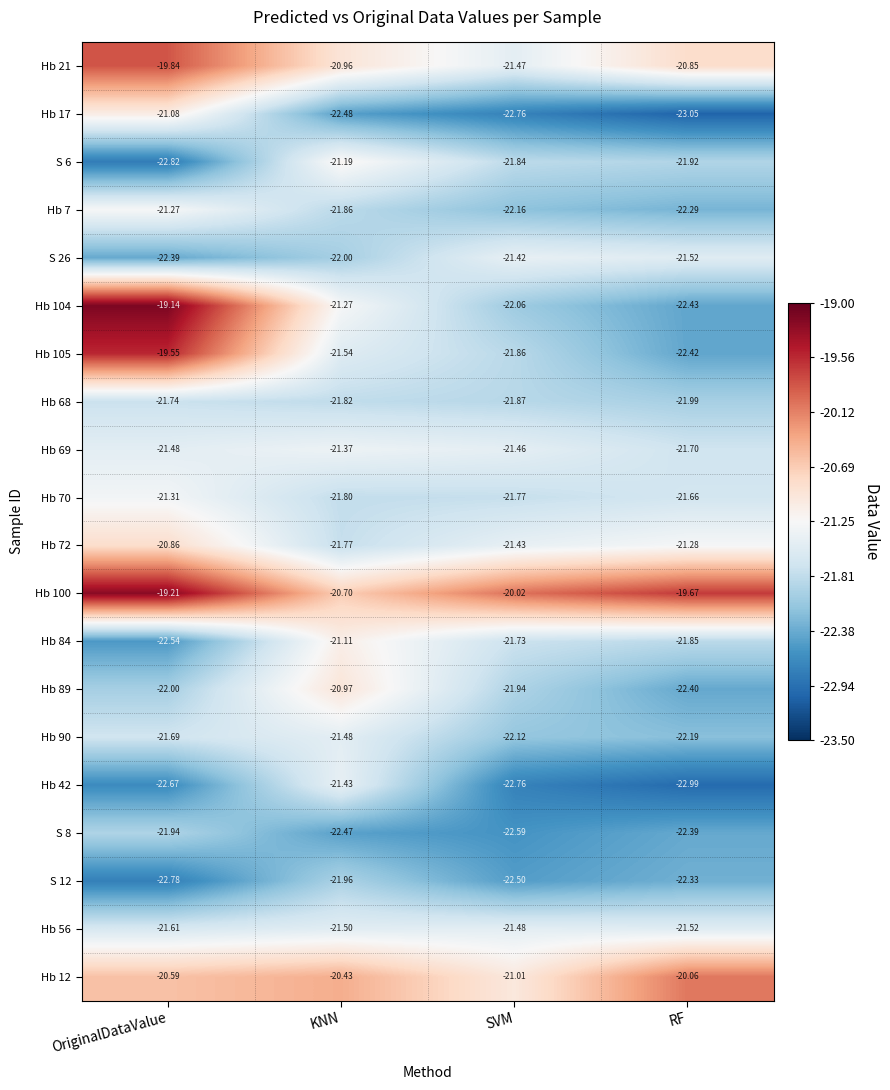

List the labels in order of Hb 17 value, largest first.

OriginalDataValue, KNN, SVM, RF